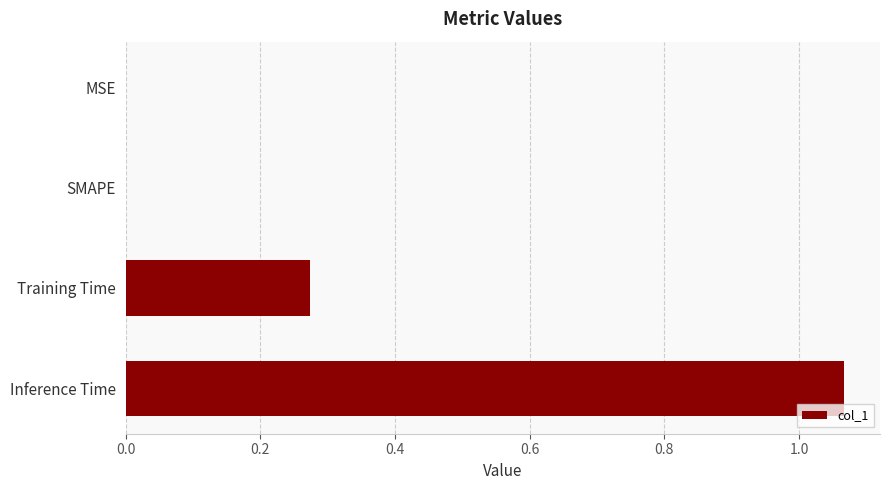

Which label corresponds to the largest value in the chart?

Inference Time